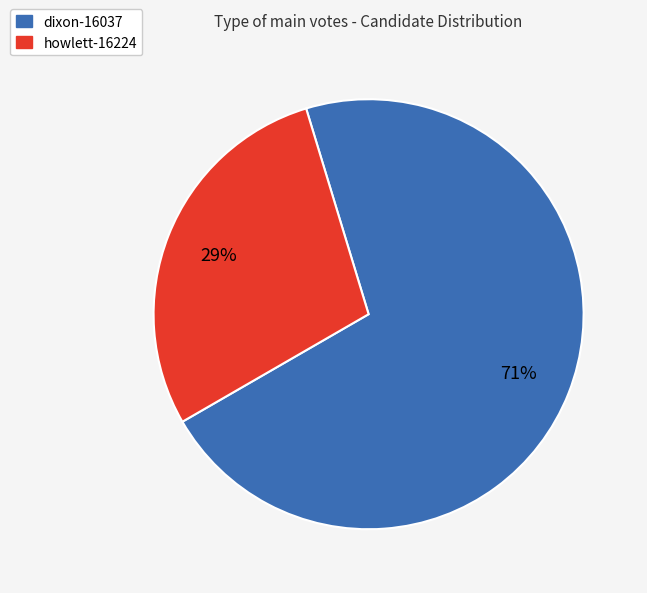

Approximately how many times larger is the value at howlett-16224 compared to dixon-16037?

0.4